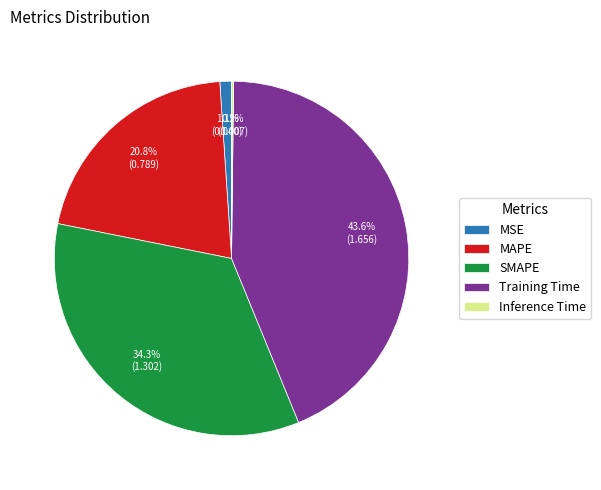

To the nearest percent, what percentage of the pie is Training Time?

44%